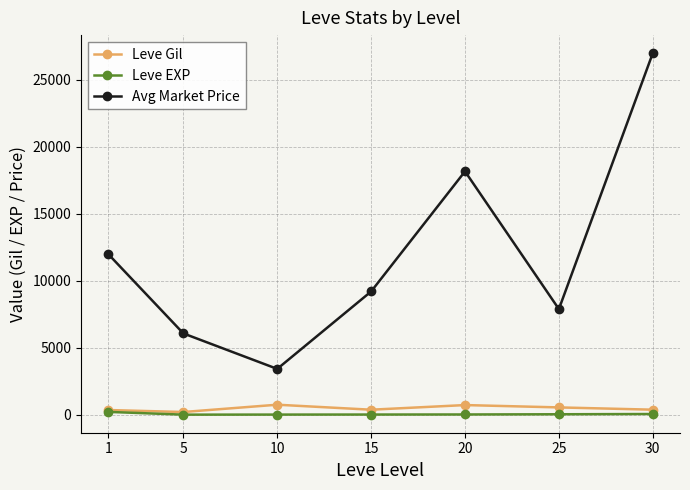

Which series changed the most between 10 and 20?

Avg Market Price